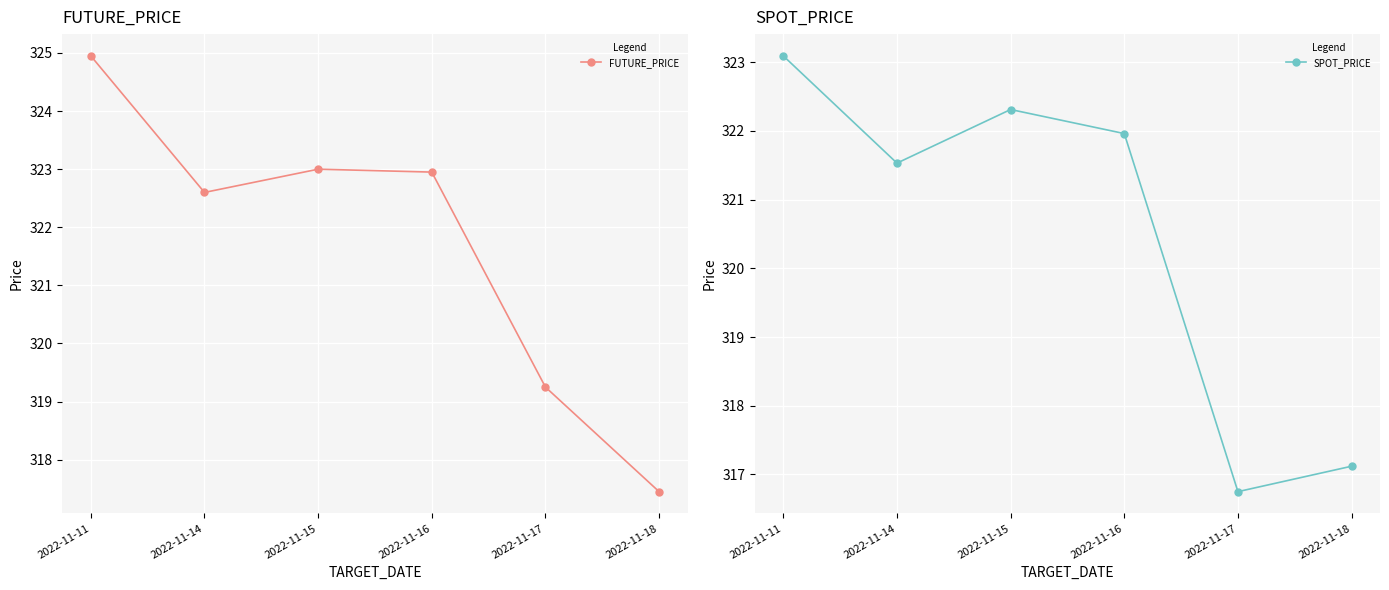

Is it true that SPOT_PRICE equals 317.1 at 2022-11-18?

True